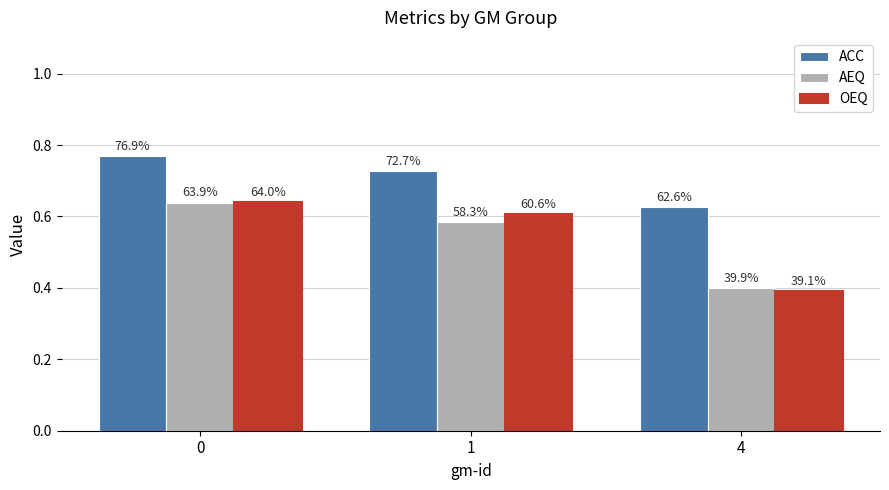

What are all the series names shown in the legend?

ACC, AEQ, OEQ